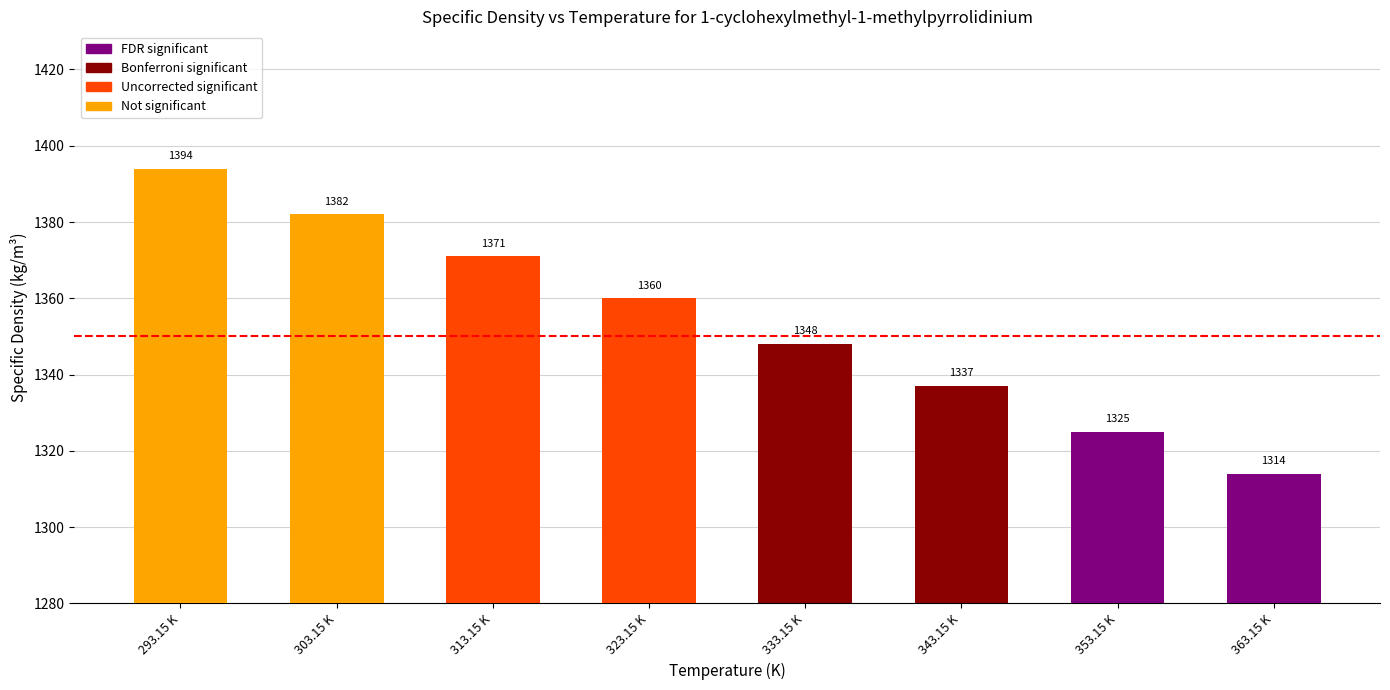

Rank the categories by value from highest to lowest.

293.15 K, 303.15 K, 313.15 K, 323.15 K, 333.15 K, 343.15 K, 353.15 K, 363.15 K